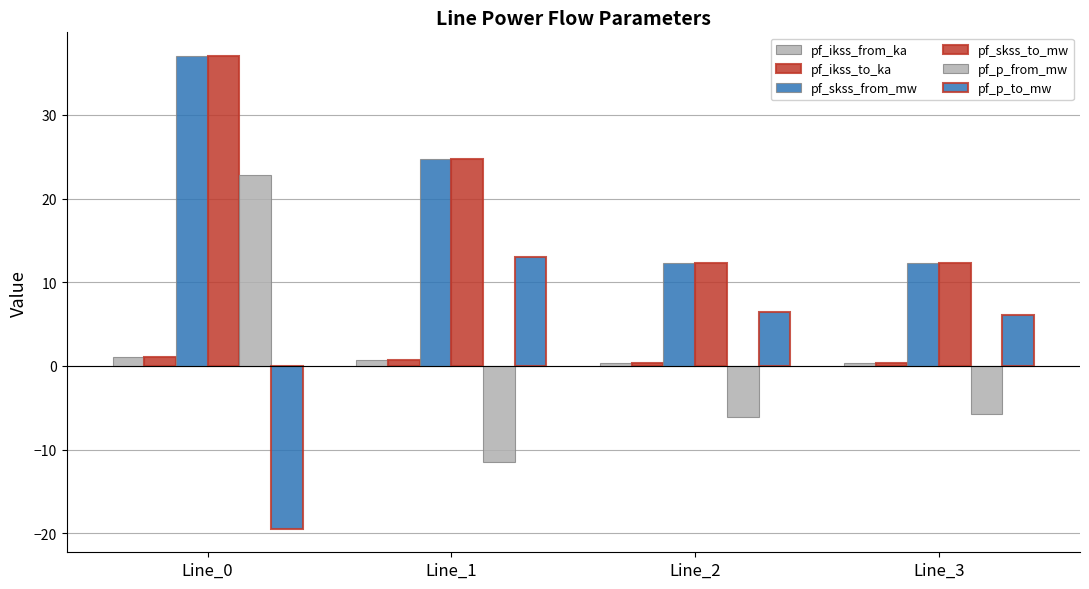

Does the chart contain any negative values?

Yes